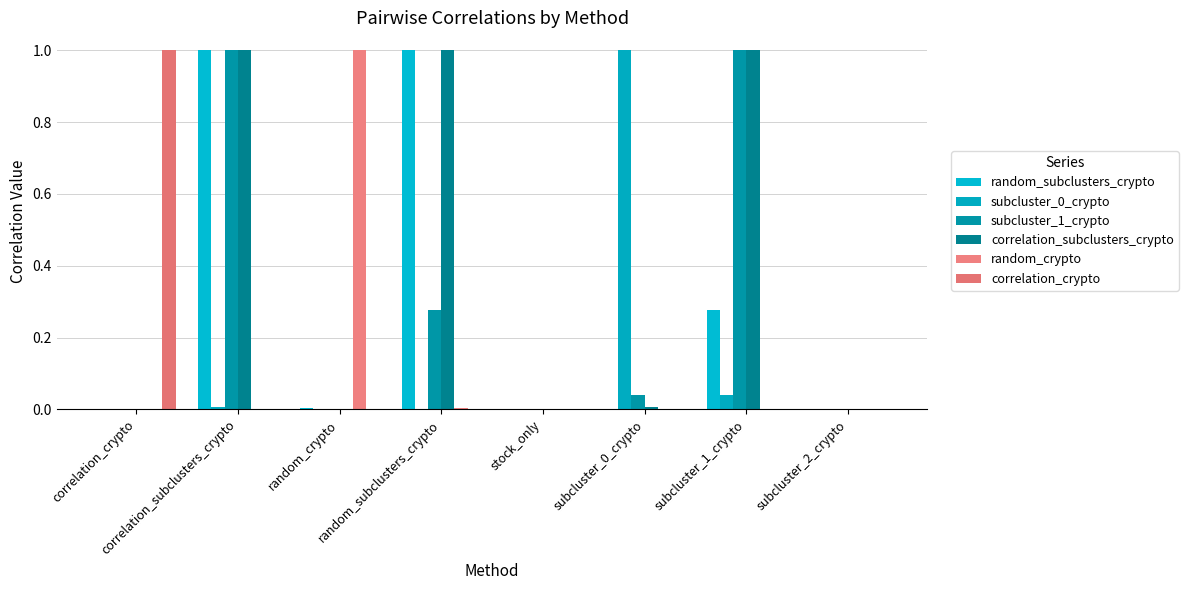

Are the bars horizontal?

No